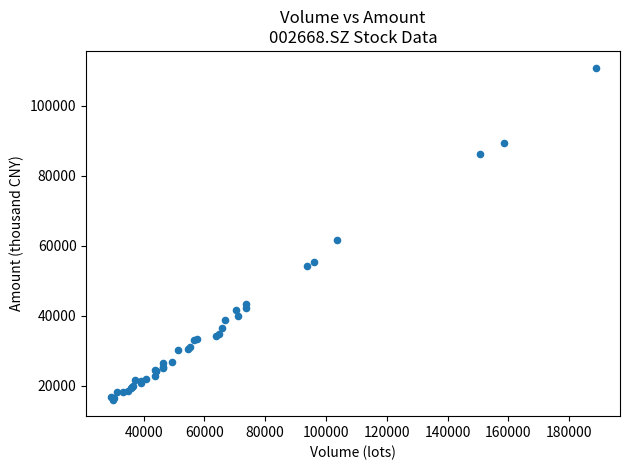

What Y value in the scatter plot is closest to 63476?

61518.8